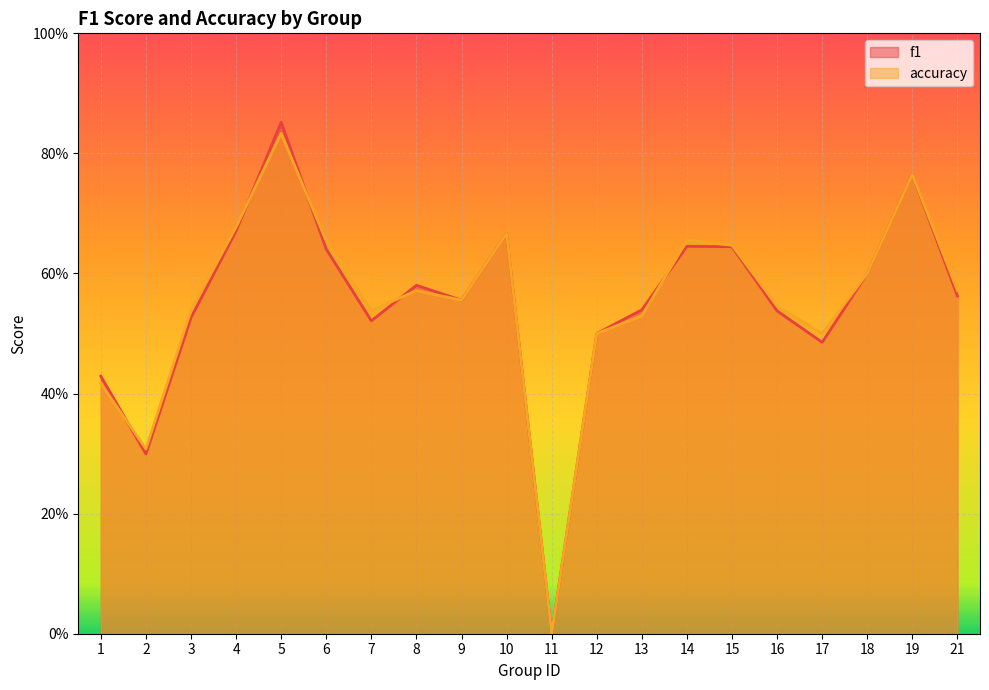

What are all the series names shown in the legend?

f1, accuracy